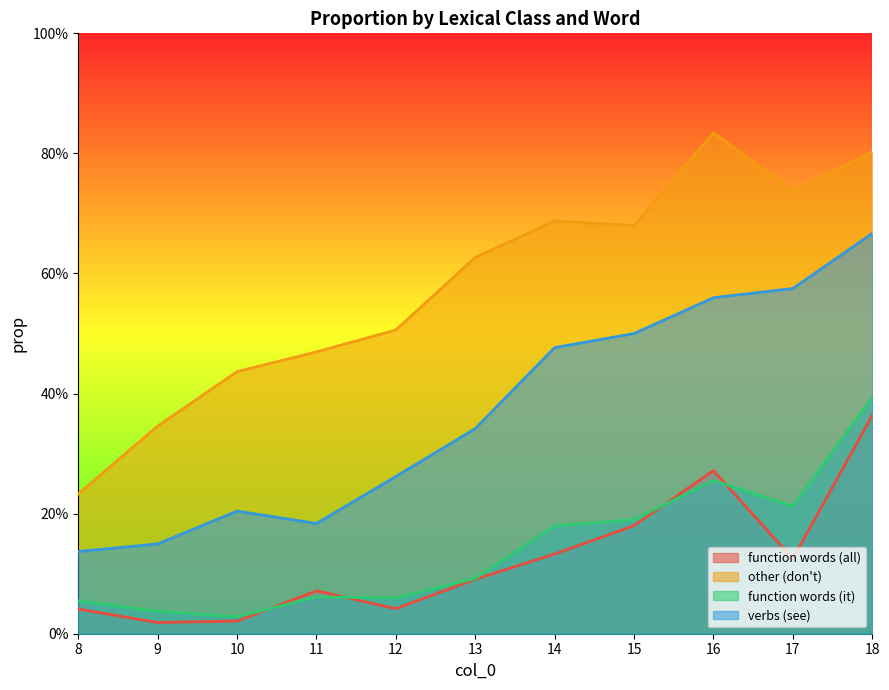

Between 14 and 10, which is larger?

14